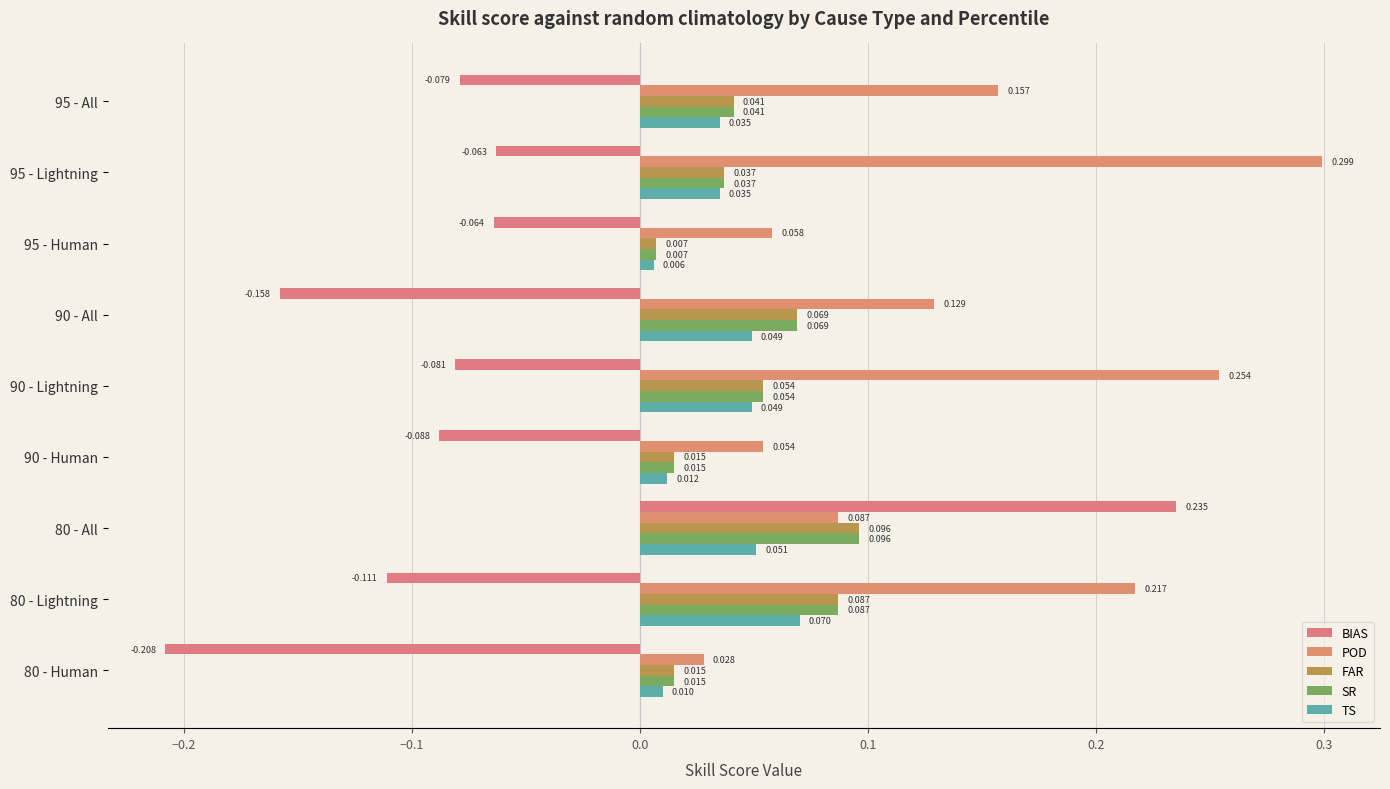

How many distinct data groups are displayed?

5